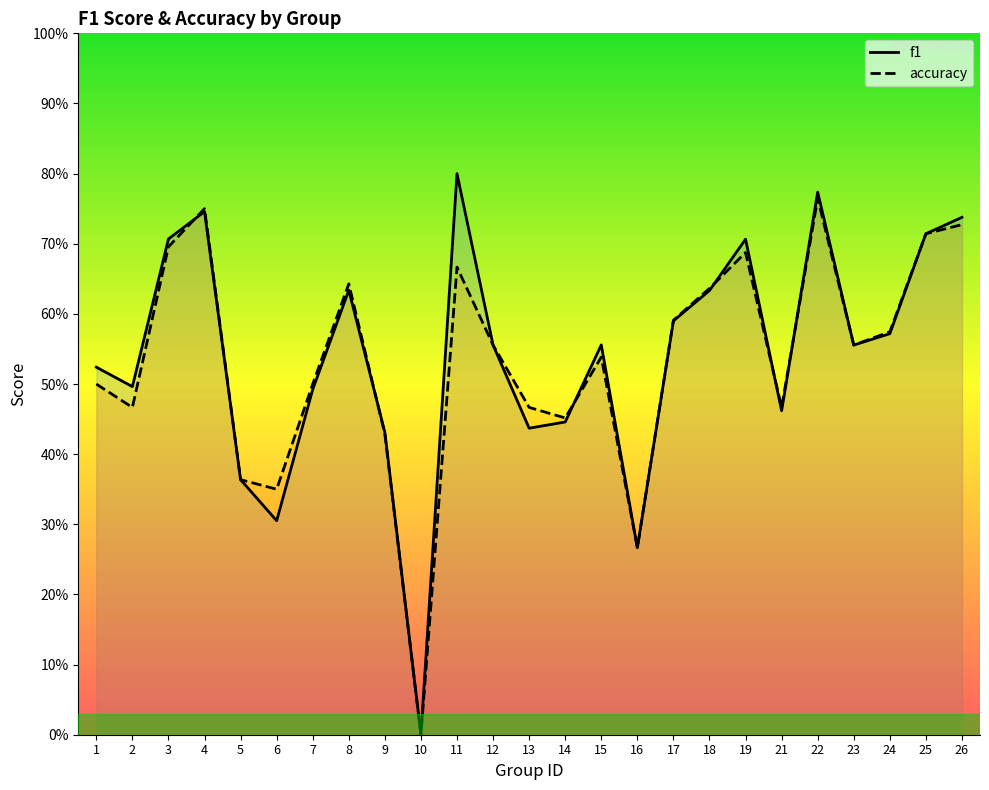

After their last crossing, which series has the higher values: f1 or accuracy?

f1